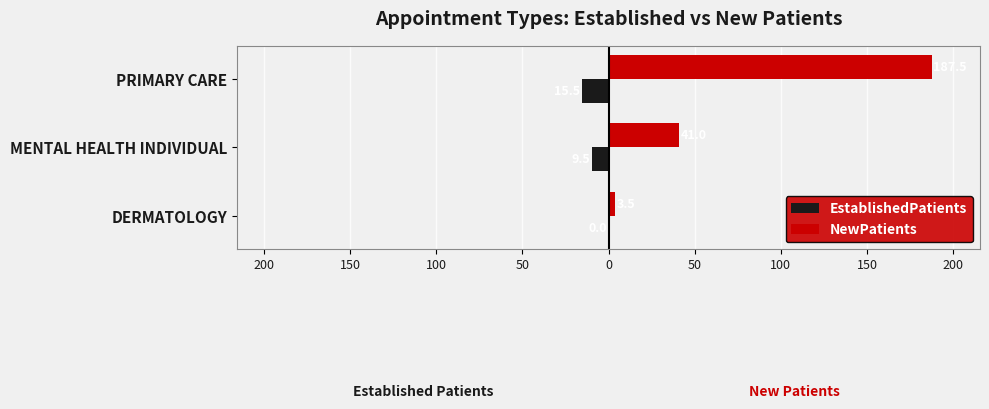

What are all the series names shown in the legend?

EstablishedPatients, NewPatients